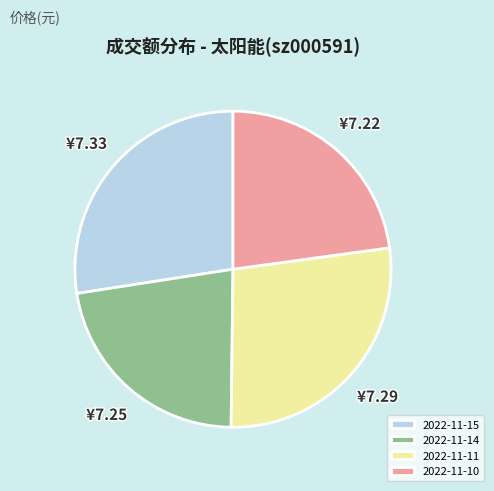

How many segments does this pie chart have?

4